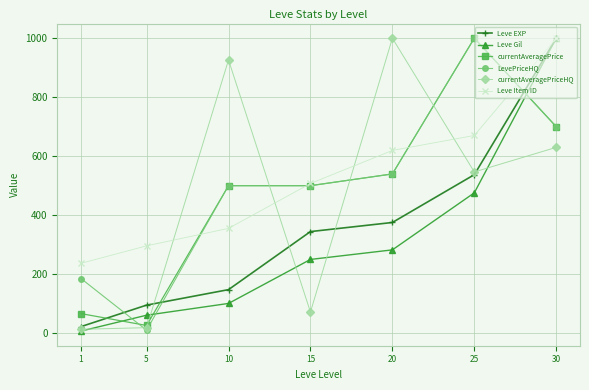

What is the approximate value of Leve Item ID at 1?

236.8